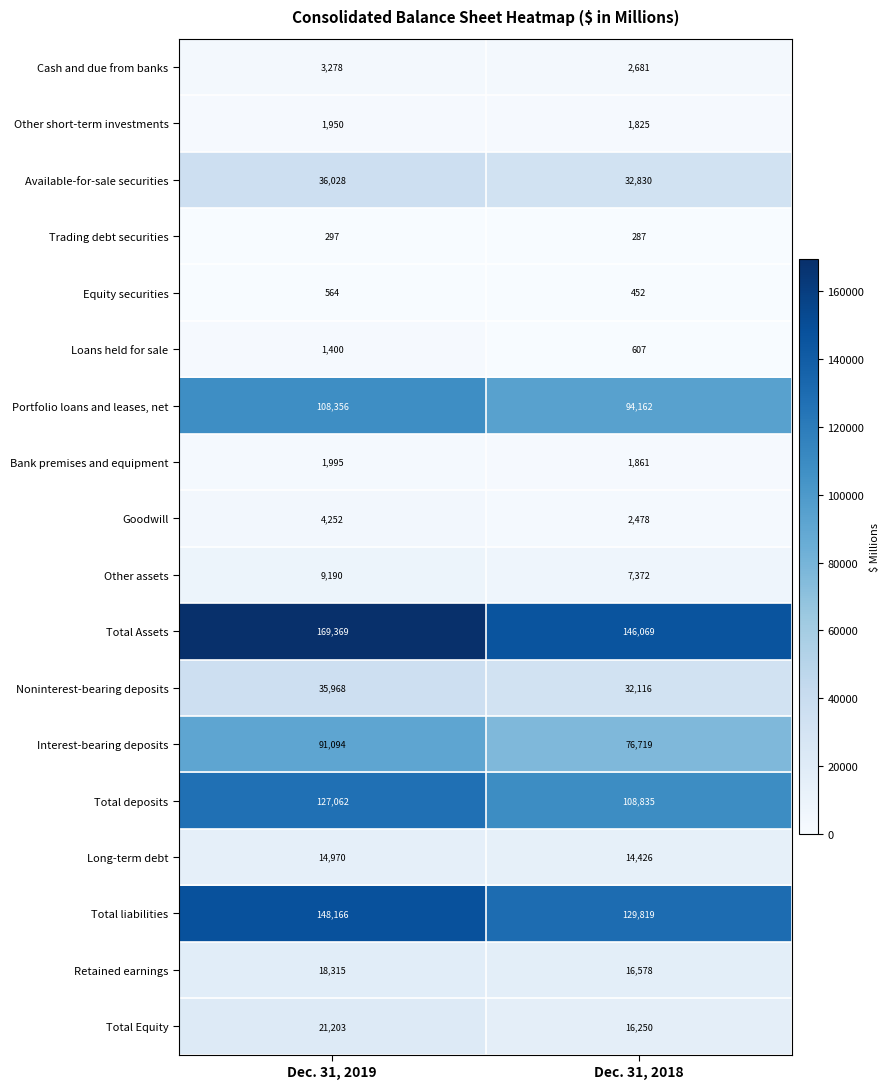

List the series in order of their peak value, lowest first.

Trading debt securities, Equity securities, Loans held for sale, Other short-term investments, Bank premises and equipment, Cash and due from banks, Goodwill, Other assets, Long-term debt, Retained earnings, Total Equity, Noninterest-bearing deposits, Available-for-sale securities, Interest-bearing deposits, Portfolio loans and leases, net, Total deposits, Total liabilities, Total Assets